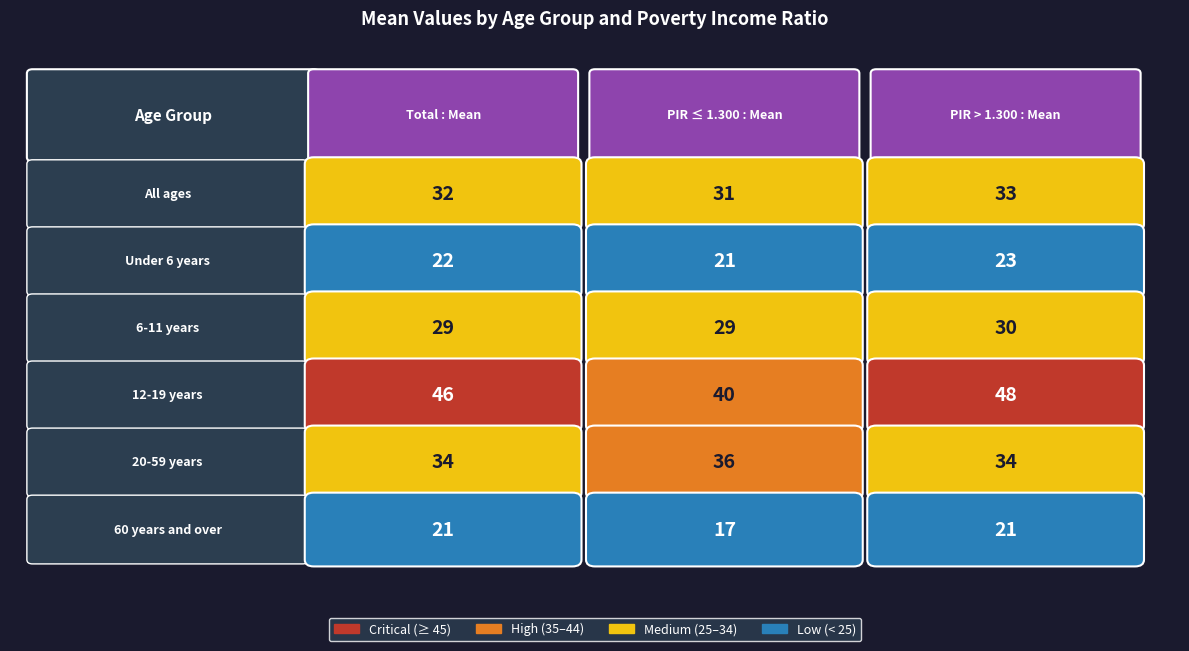

What is the difference between the maximum and minimum values in the 12-19 years series?

8